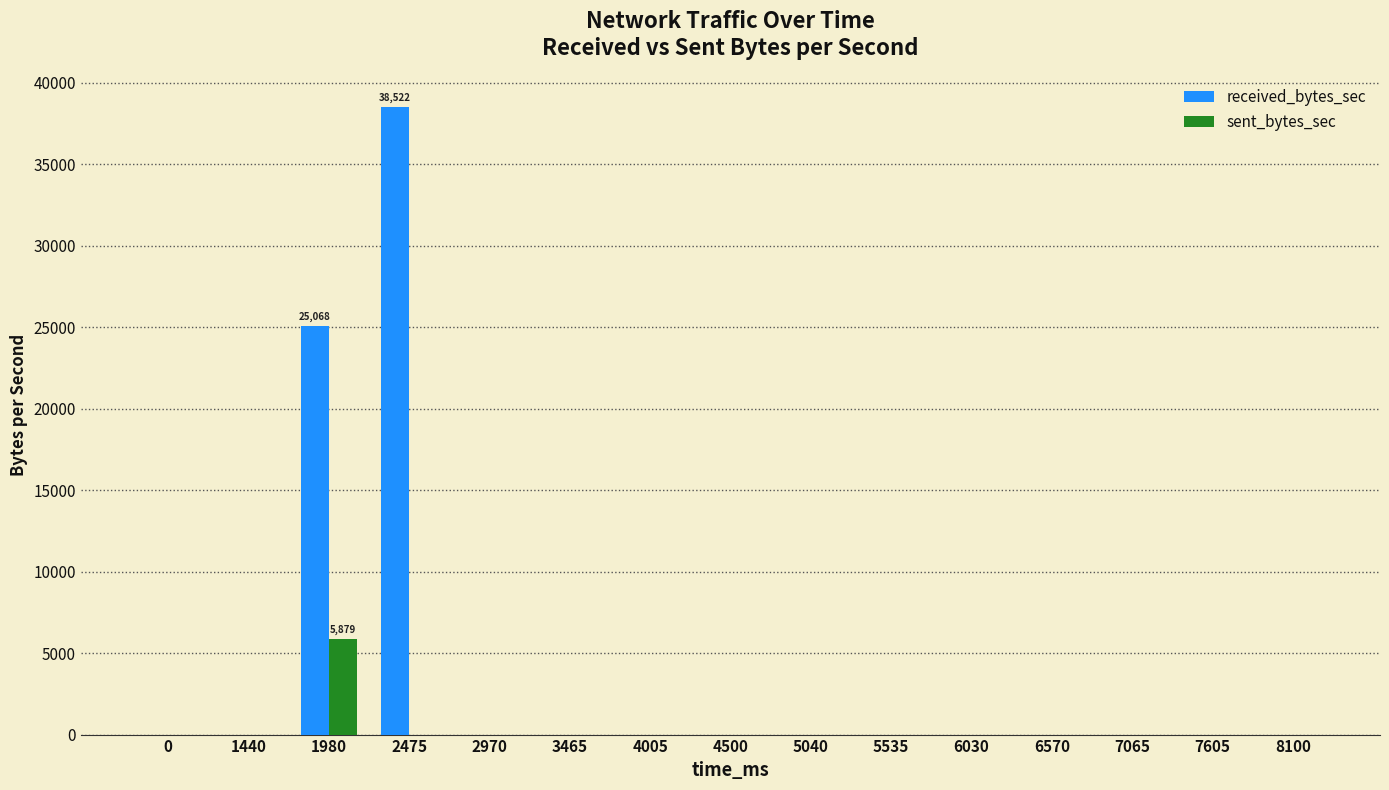

What are all the series names shown in the legend?

received_bytes_sec, sent_bytes_sec